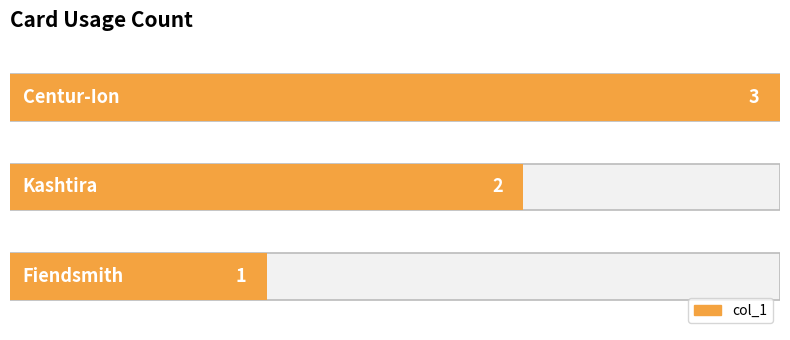

Rank the categories by value from highest to lowest.

Centur-Ion, Kashtira, Fiendsmith